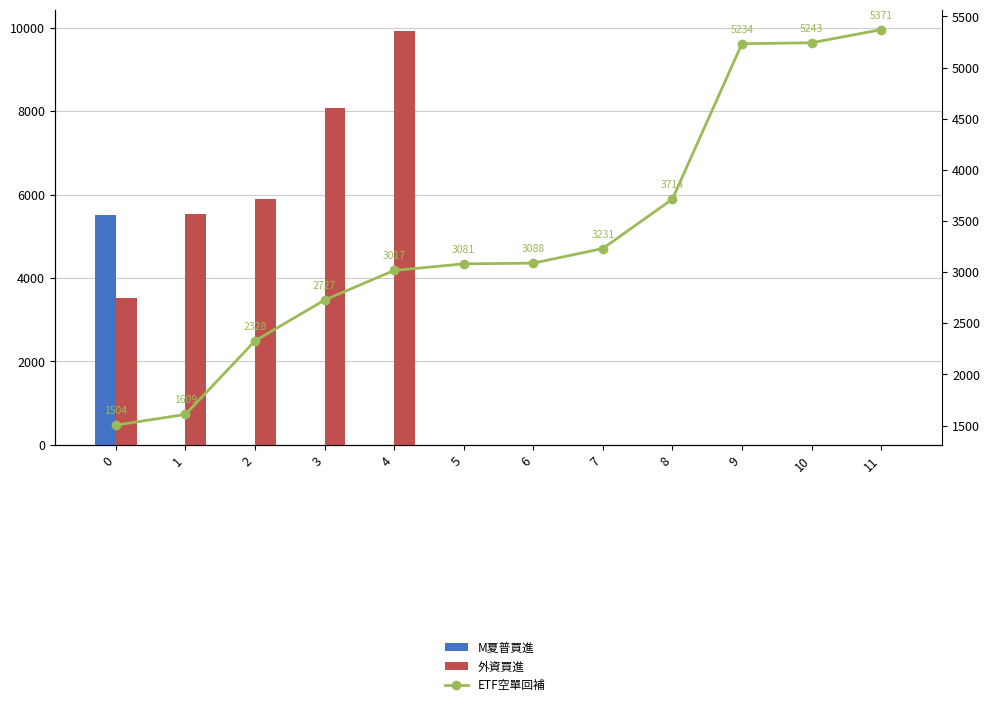

List the labels in order of ETF空單回補 value, smallest first.

0, 1, 2, 3, 4, 5, 6, 7, 8, 9, 10, 11